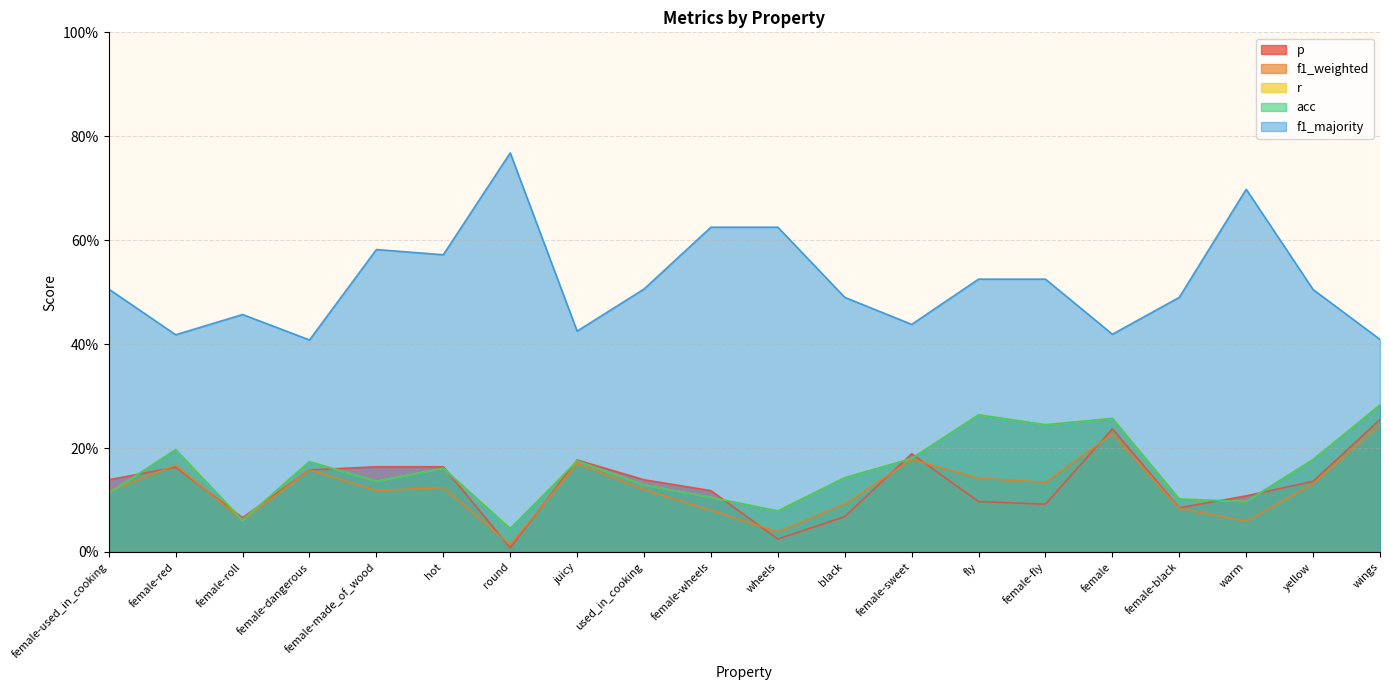

True or false: r has a value of 0.2 at female-dangerous.

True